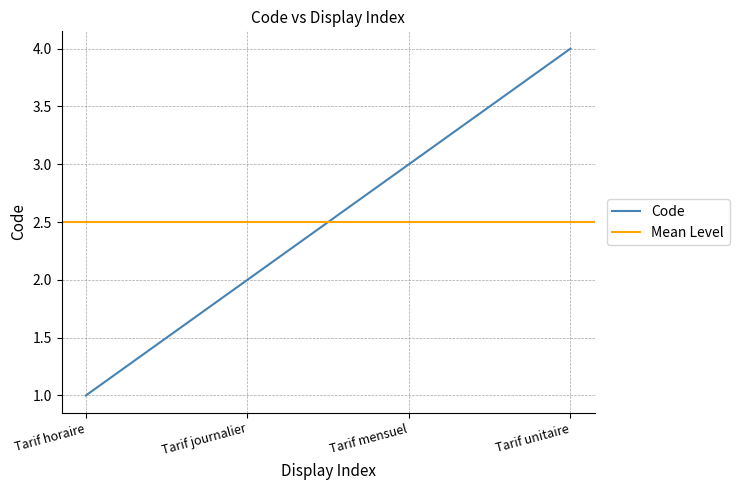

How many data points are less than 3?

2